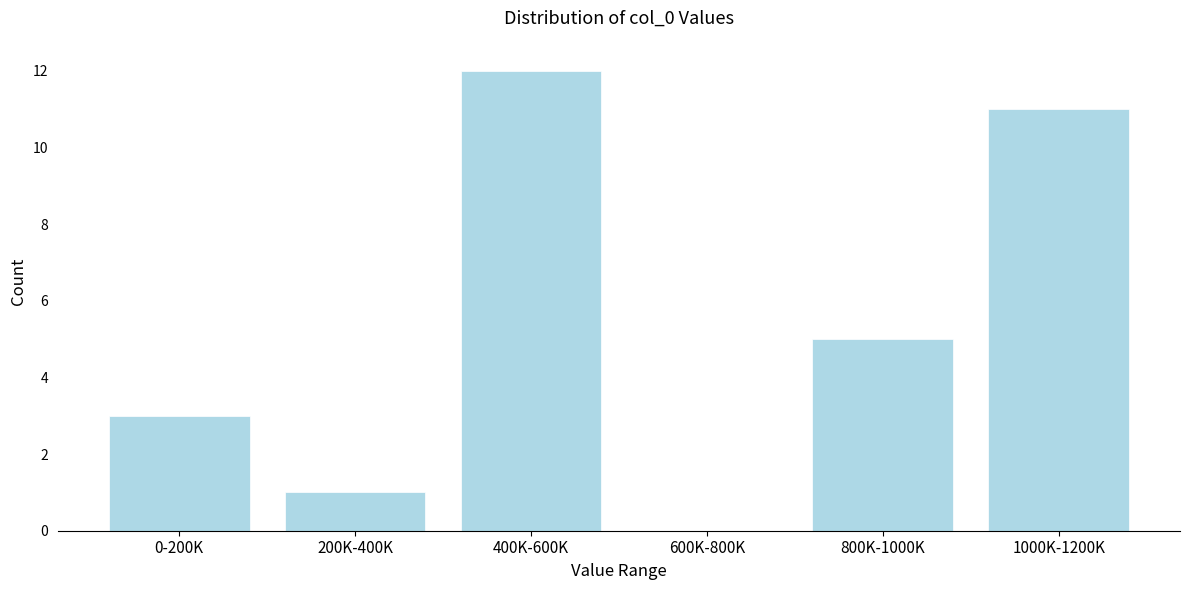

Reading right to left, what are all the values shown in this chart?

1000K-1200K=11	800K-1000K=5	600K-800K=0	400K-600K=12	200K-400K=1	0-200K=3